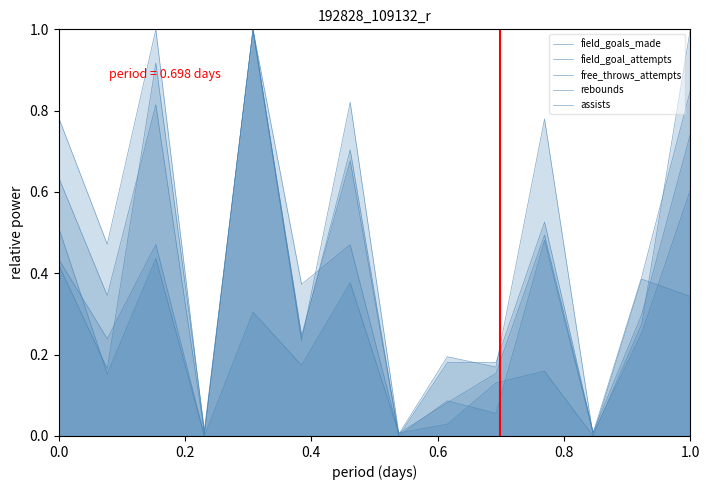

True or false: field_goal_attempts has more than 1 points higher than both neighbors.

True